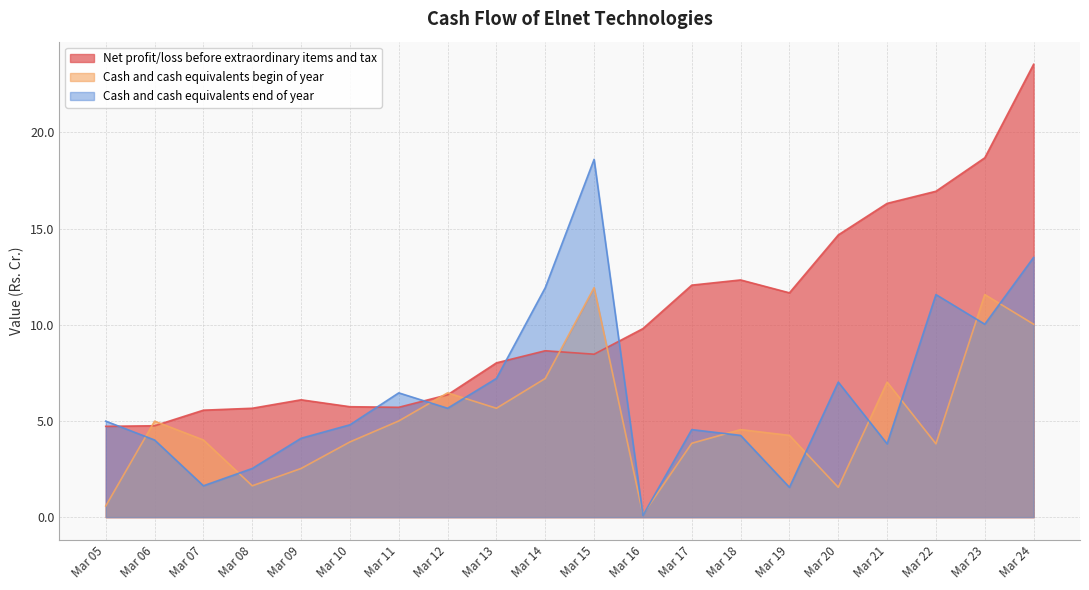

True or false: Net profit/loss before extraordinary items and tax has more than 0 points higher than both neighbors.

True